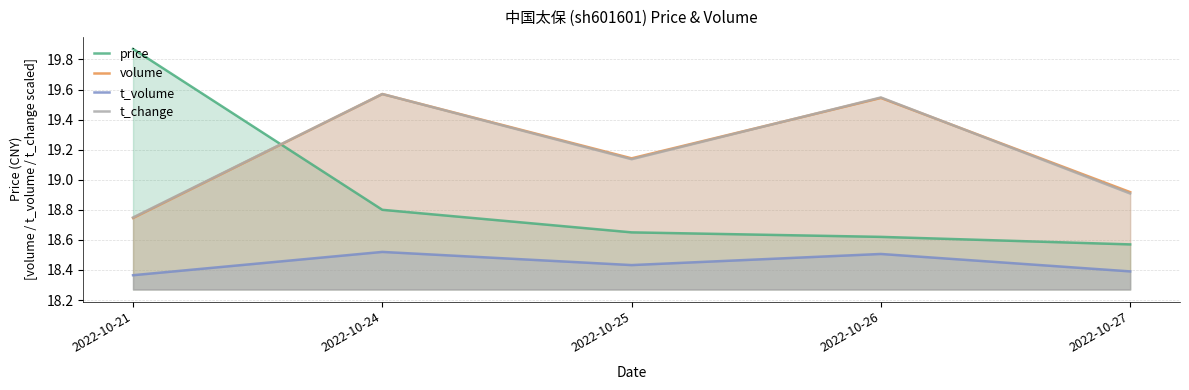

Reading left to right, list all the values displayed in this chart.

price: 19.9	18.8	18.6	18.6	18.6
volume: 18.7	19.6	19.1	19.5	18.9
t_volume: 18.4	18.5	18.4	18.5	18.4
t_change: 18.7	19.6	19.1	19.5	18.9